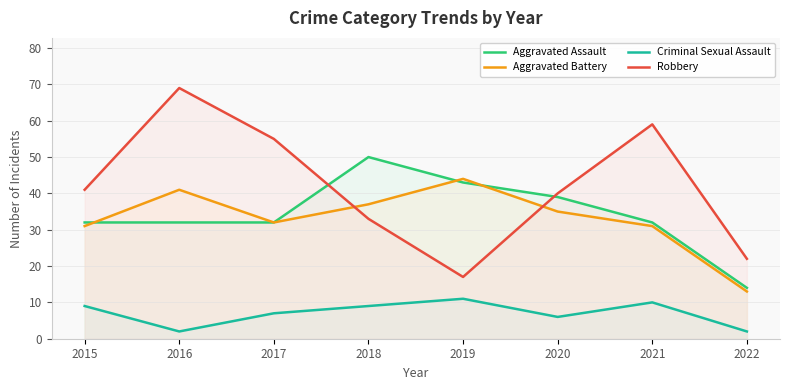

Reading left to right, what are all the values shown in this chart?

Aggravated Assault: 32	32	32	50	43	39	32	14
Aggravated Battery: 31	41	32	37	44	35	31	13
Criminal Sexual Assault: 9	2	7	9	11	6	10	2
Robbery: 41	69	55	33	17	40	59	22